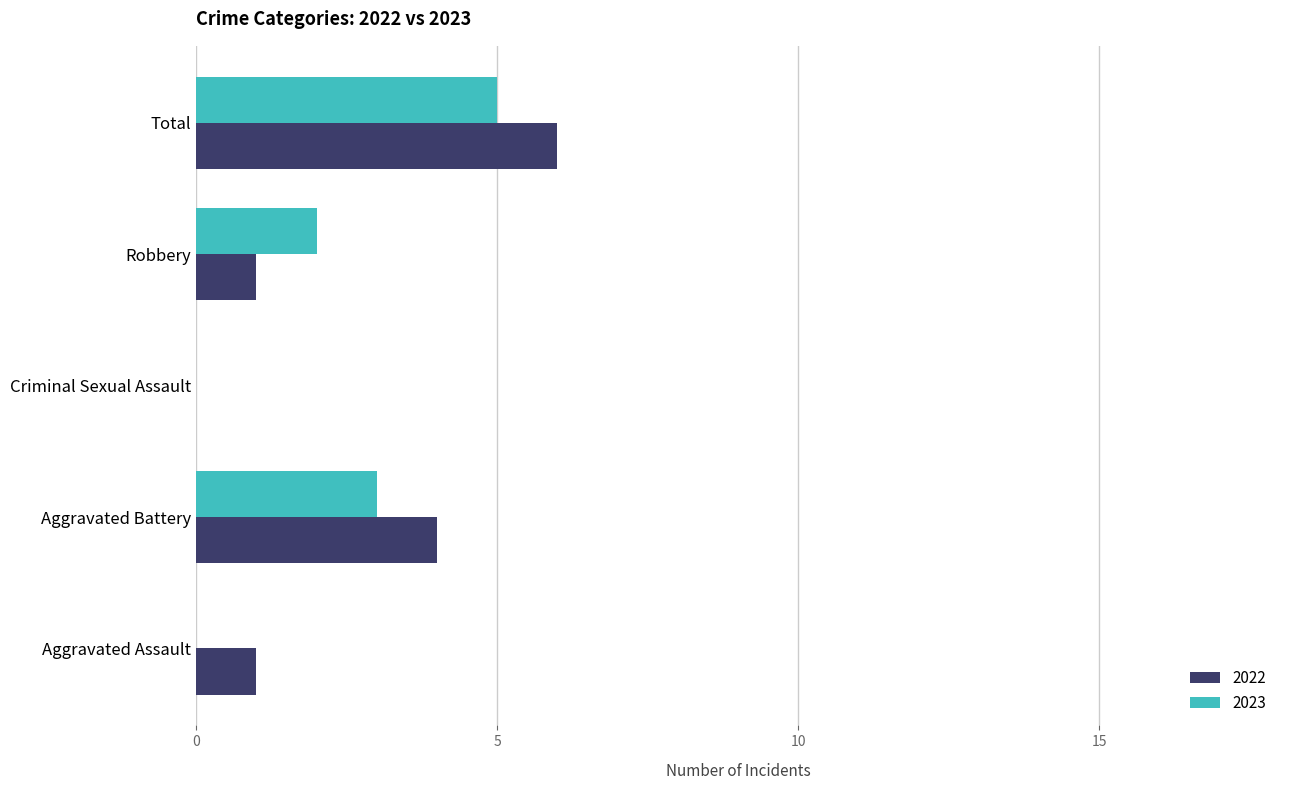

Which category has the highest value in the 2022 series?

Total